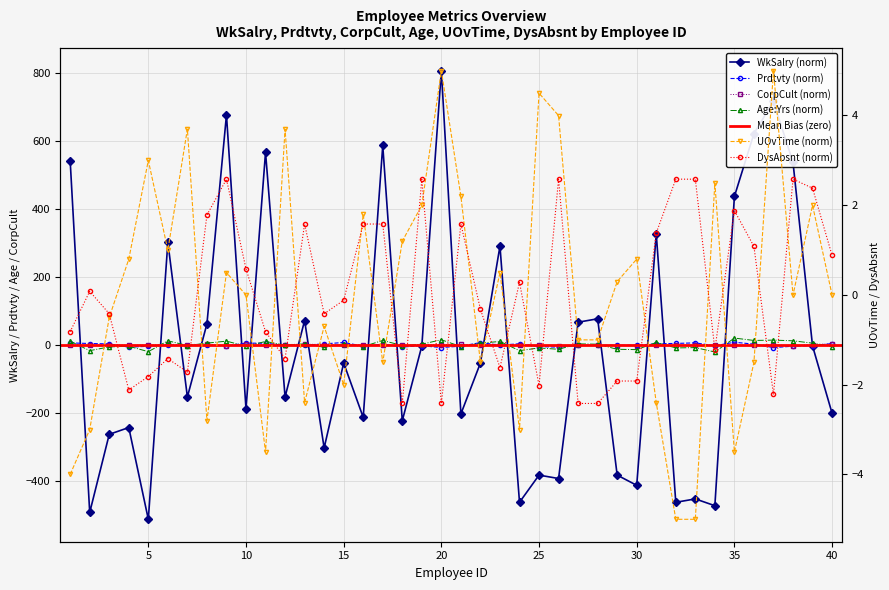

Rank the categories by CorpCult value from lowest to highest.

9, 38, 30, 26, 29, 27, 25, 18, 32, 34, 17, 36, 28, 33, 2, 4, 15, 35, 5, 19, 22, 24, 1, 37, 31, 16, 3, 11, 12, 14, 39, 7, 20, 21, 6, 23, 8, 13, 40, 10